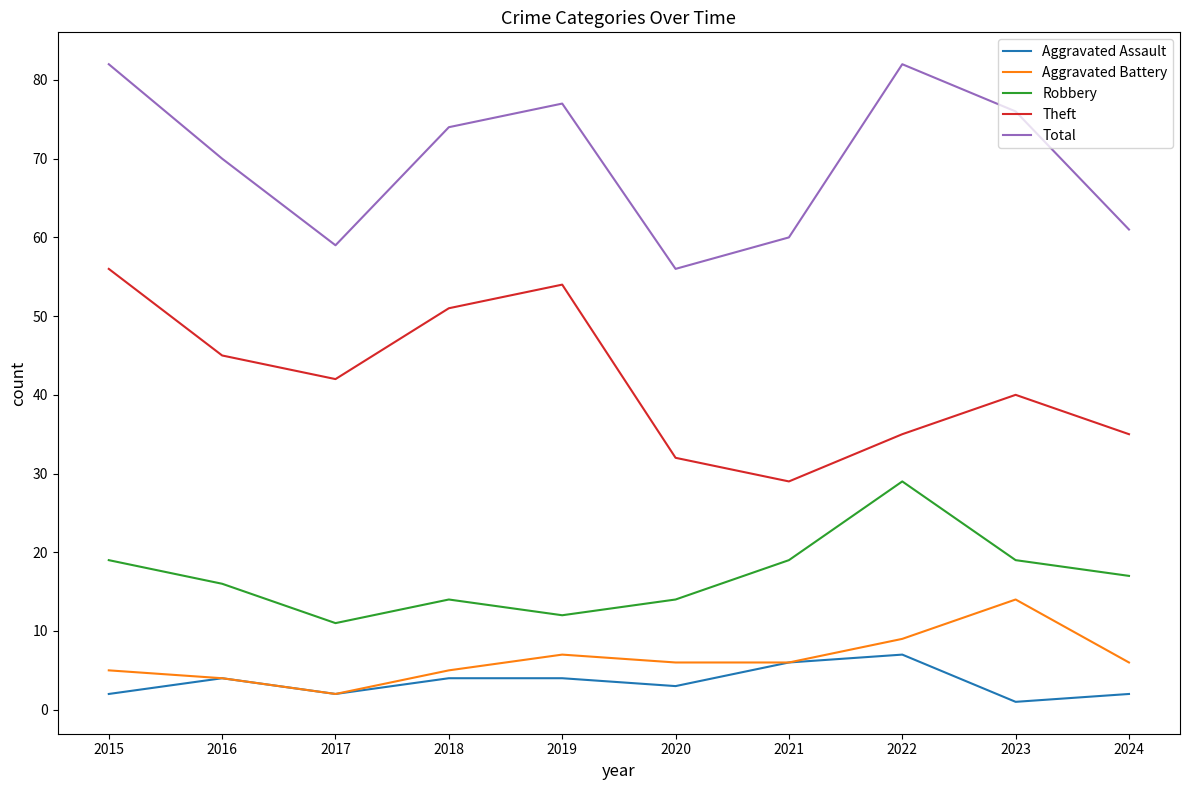

Is this an area chart (filled region under the line)?

No